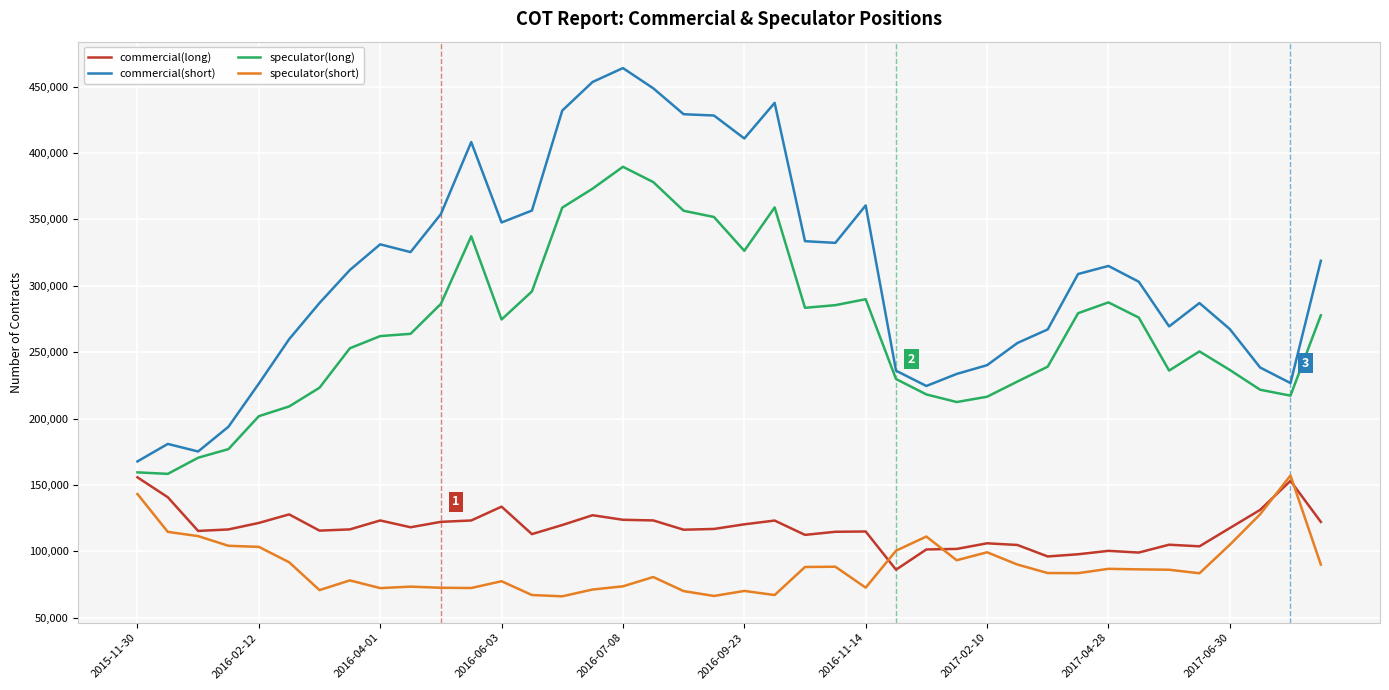

True or false: speculator(short) and speculator(long) intersect in this chart.

False